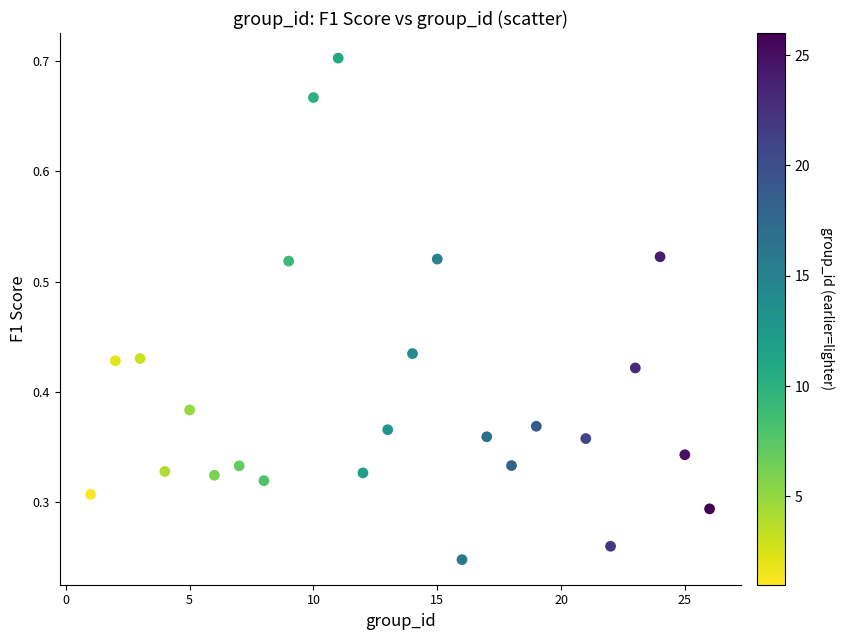

What is the range of X values (max minus min)?

25.0